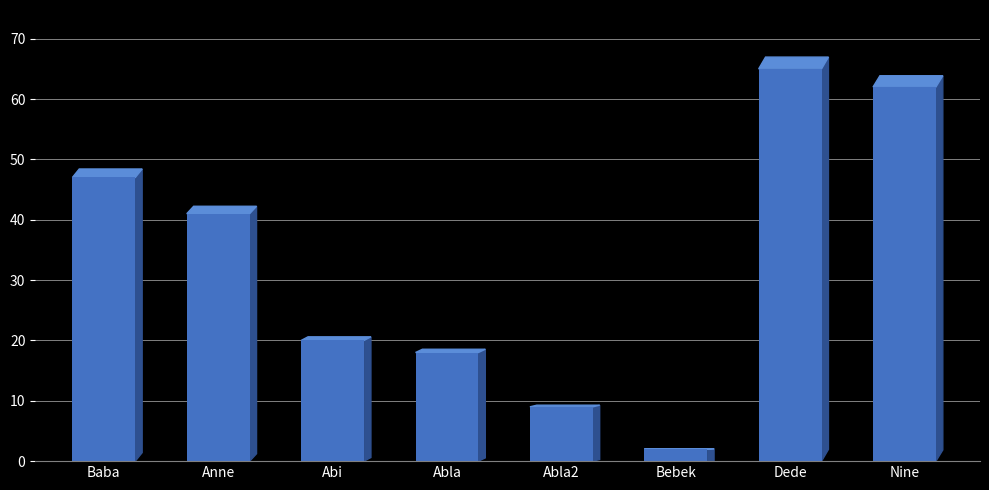

What is the sum of all values?

264